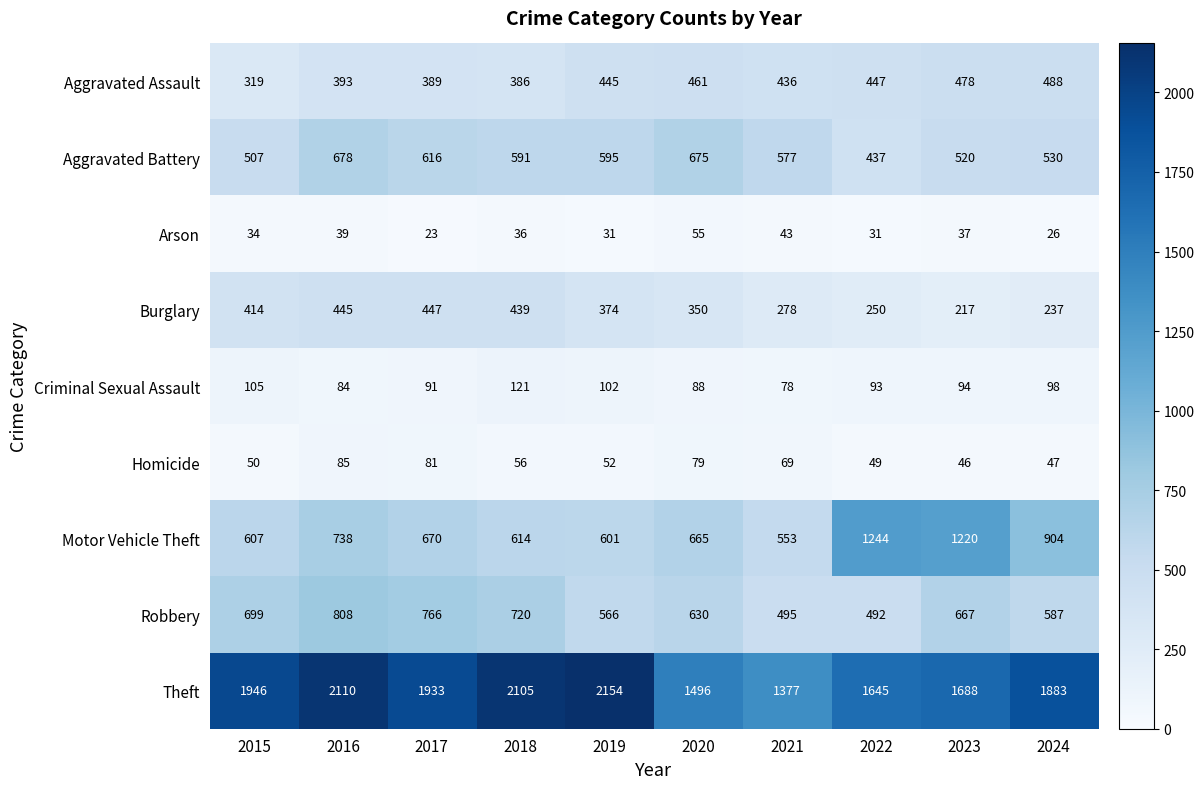

What is the maximum value shown in the chart?

2154